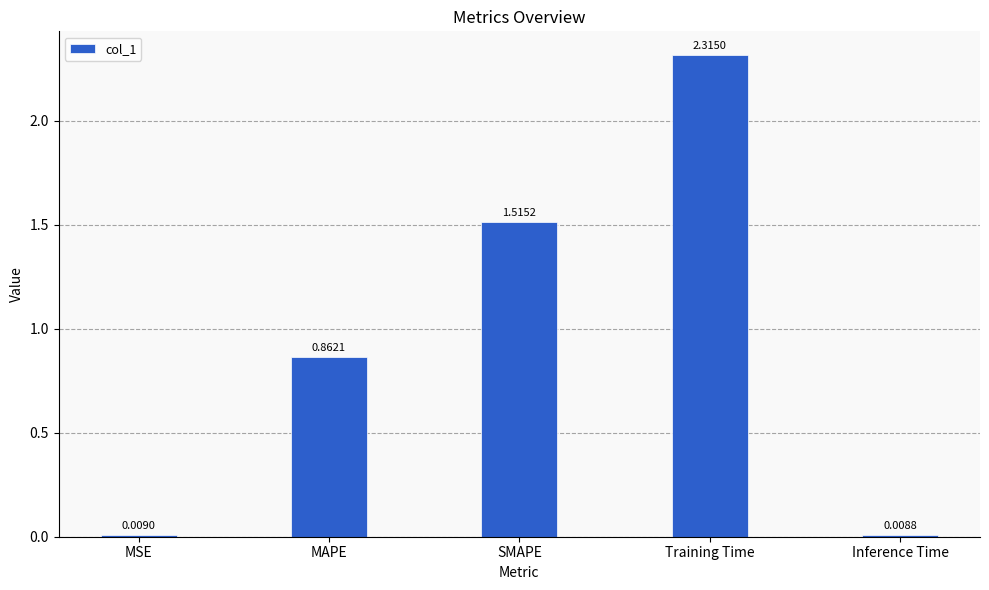

What is the label of the 4th bar from the right?

MAPE